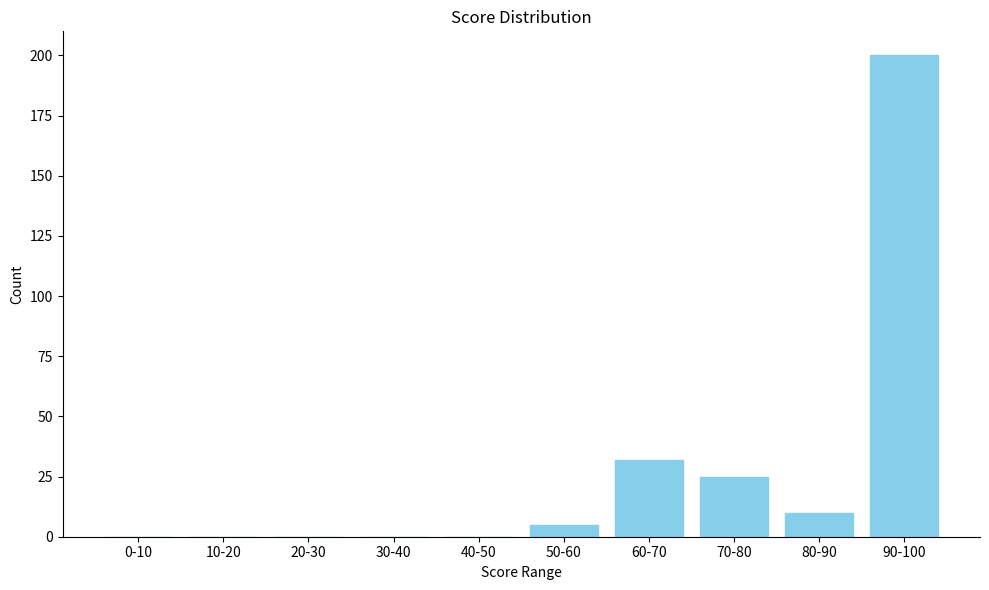

Reading left to right, list all the values displayed in this chart.

0-10=0	10-20=0	20-30=0	30-40=0	40-50=0	50-60=5	60-70=32	70-80=25	80-90=10	90-100=200